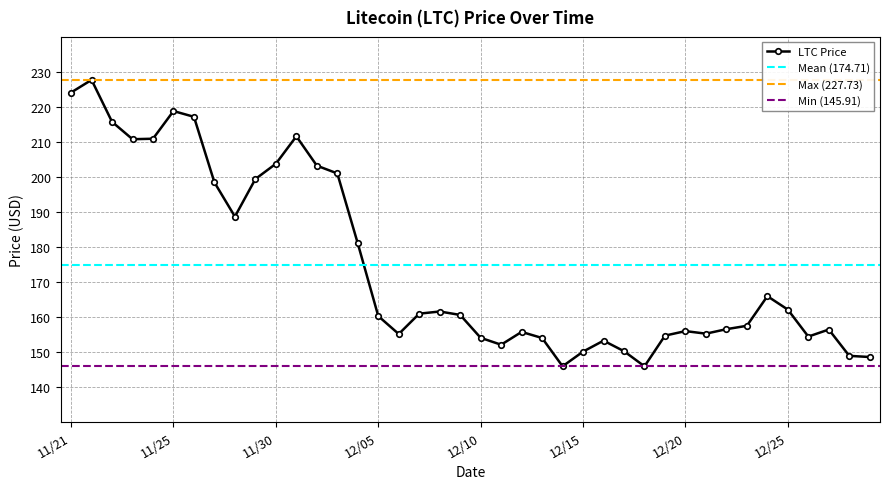

True or false: LTC Price has more than 0 points higher than both neighbors.

True